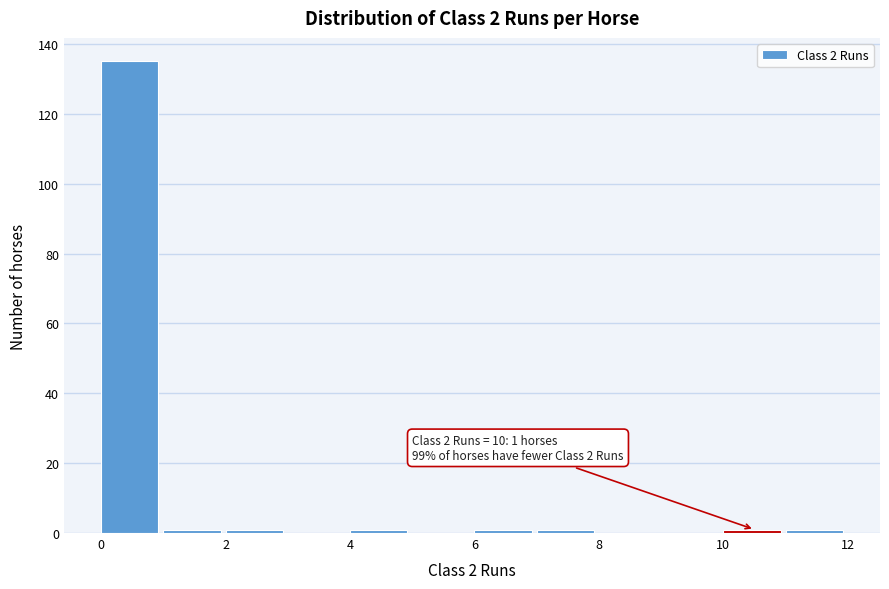

Over which range of the x-axis is the bar tallest?

0 to 1